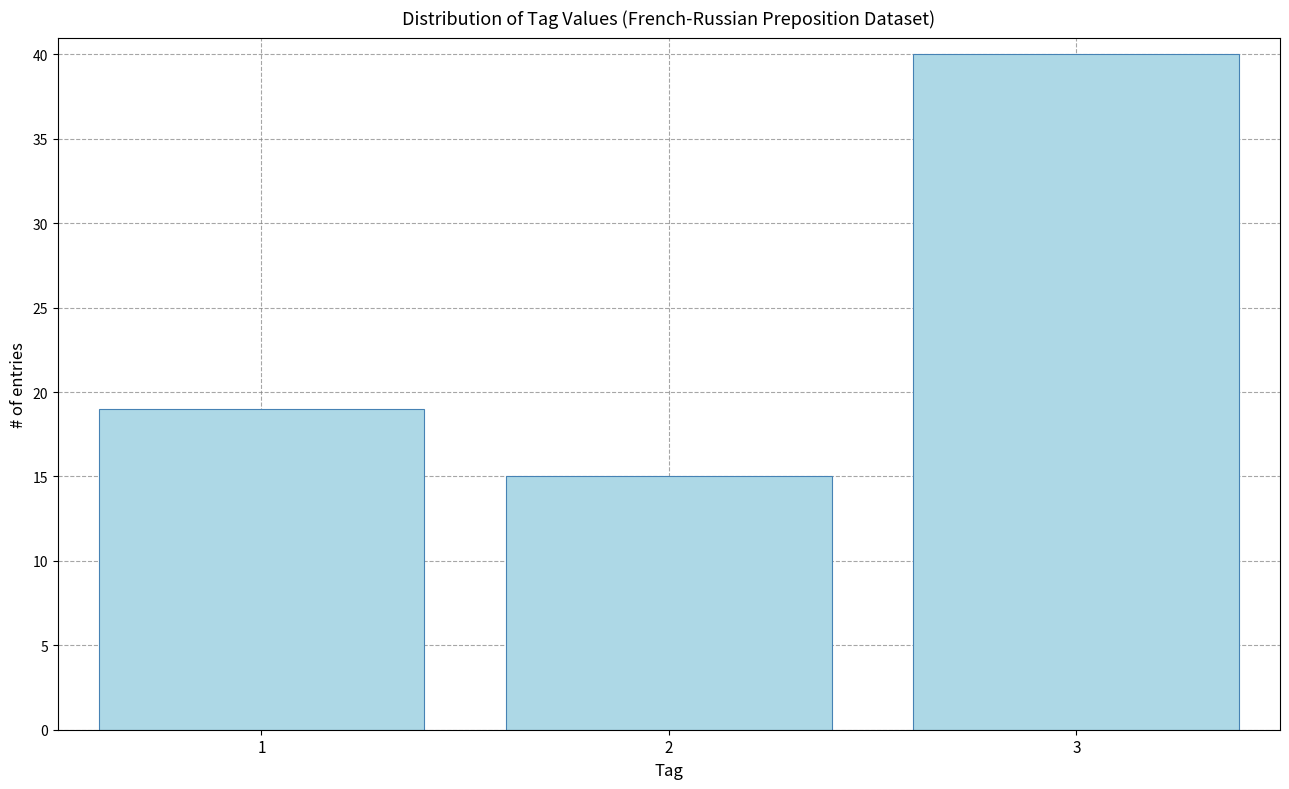

Reading left to right, extract all data points from this chart.

1=19	2=15	3=40